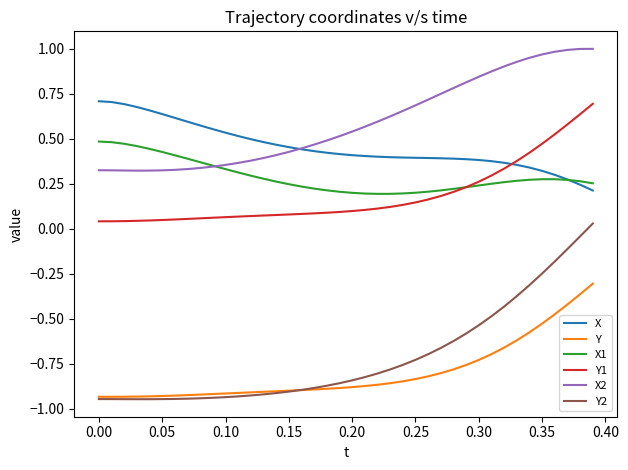

After their last crossing, which series has the higher values: X or Y1?

Y1